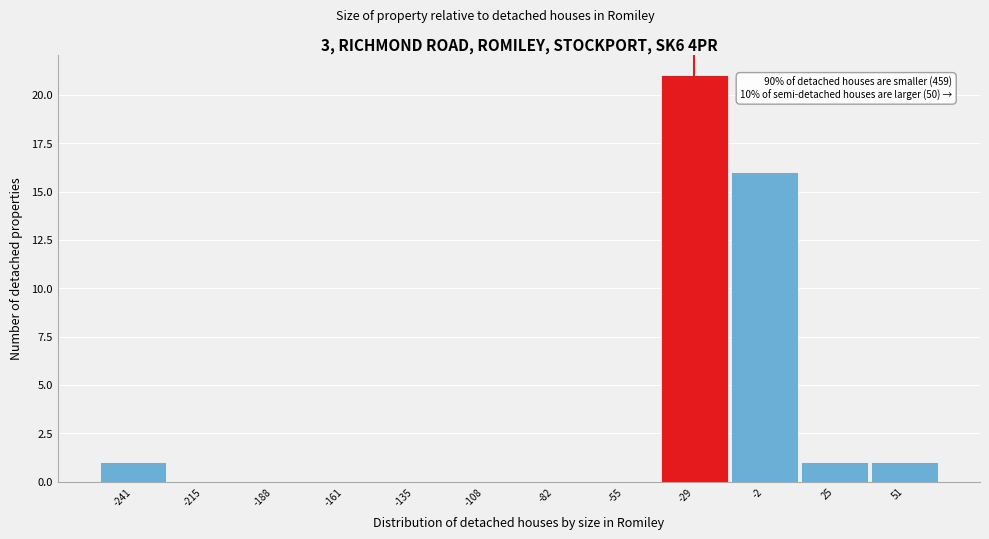

Reading left to right, what are all the values shown in this chart?

-241=1	-215=0	-188=0	-161=0	-135=0	-108=0	-82=0	-55=0	-29=21	-2=16	25=1	51=1